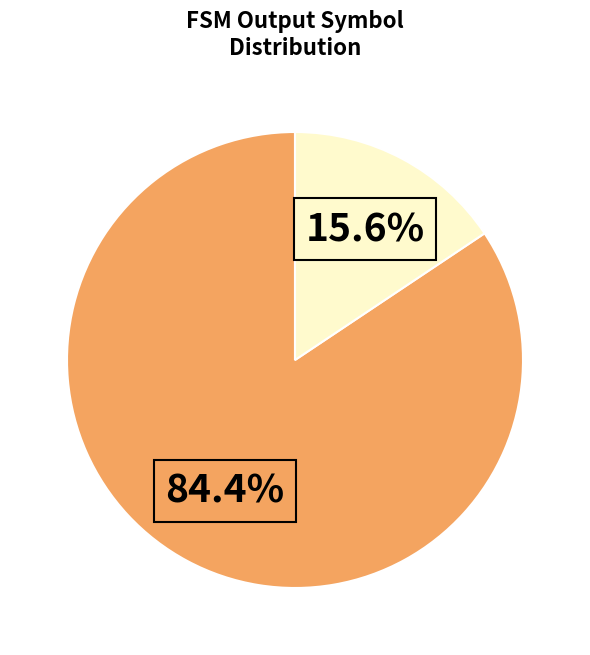

Is there a majority slice in this chart?

Yes